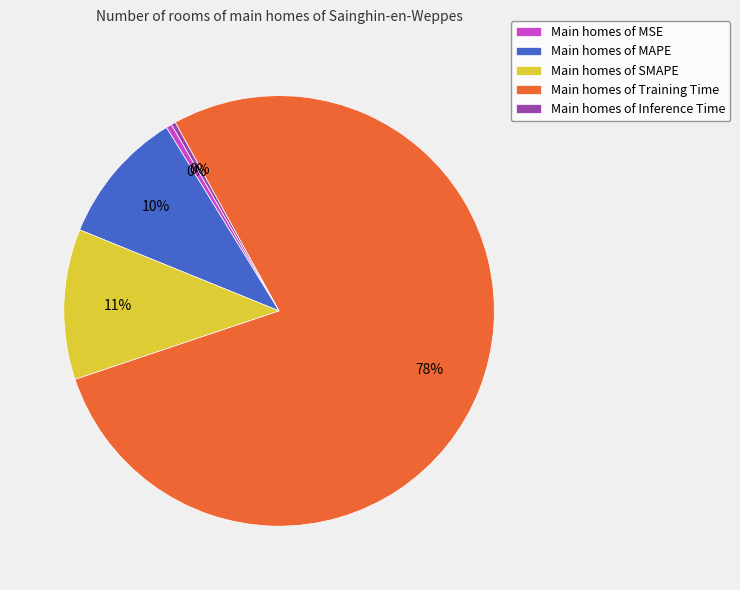

Is it true that Main homes of Inference Time is 10% of the pie?

False